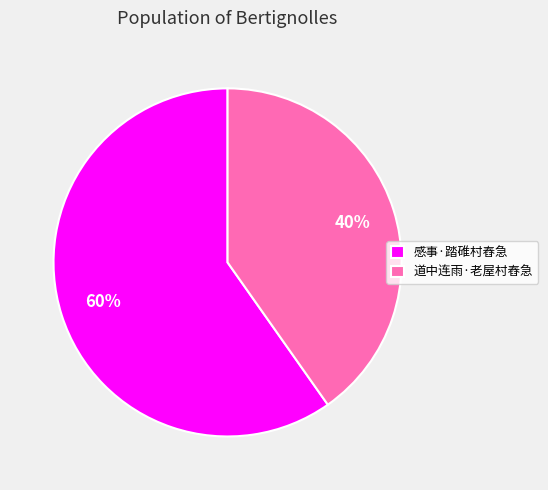

Do 道中连雨·老屋村舂急 and 感事·踏碓村舂急 together represent more than half of the pie?

Yes